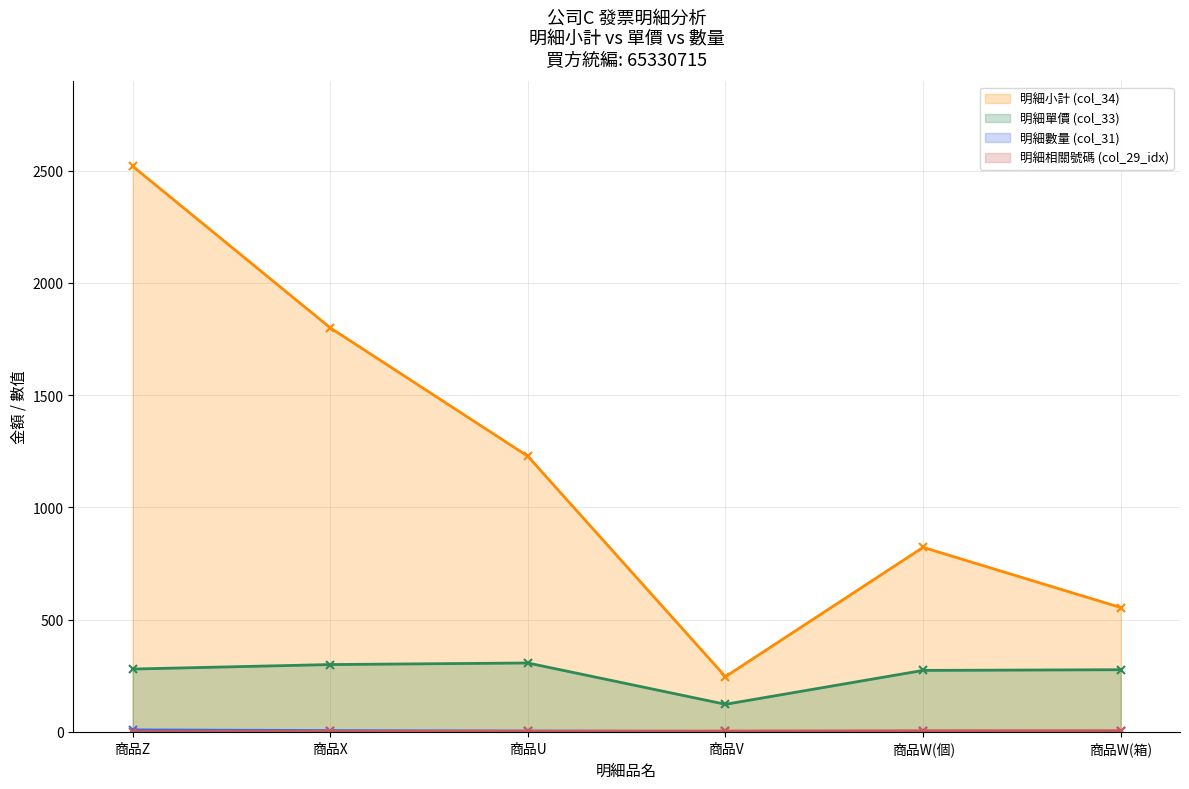

At how many categories does at least one series exceed 100?

6